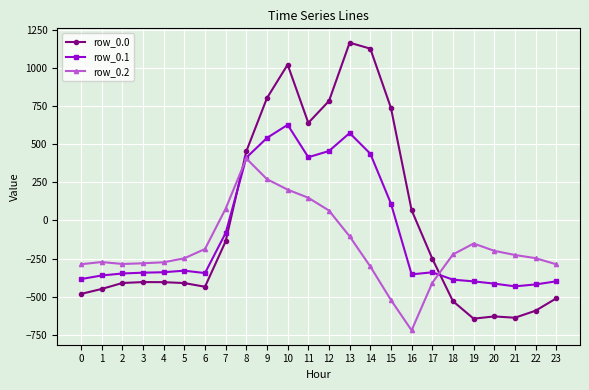

At which label does row_0.2 first exceed -226?

6